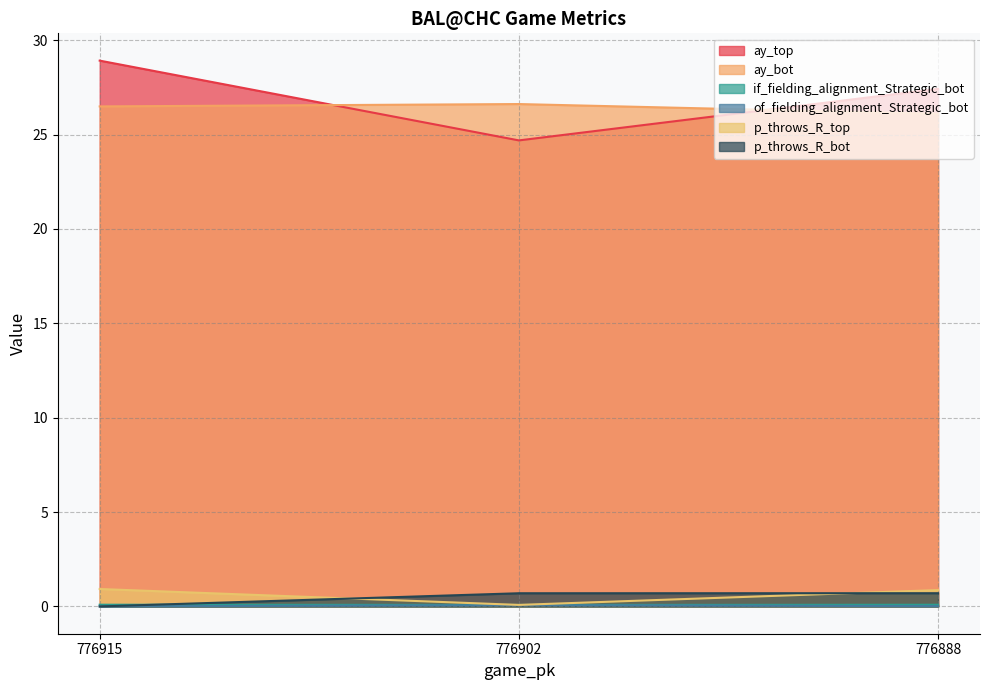

Where is p_throws_R_top nearest to the value 0?

776902